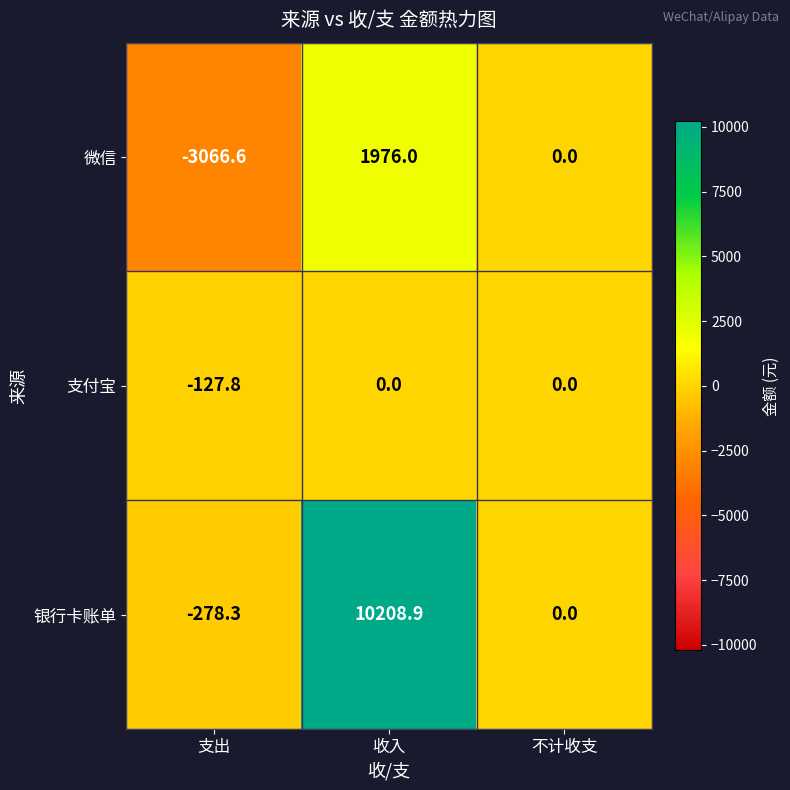

Reading left to right, list all the values displayed in this chart.

微信: -3066.6	1976.0	0.0
支付宝: -127.8	0.0	0.0
银行卡账单: -278.3	10208.9	0.0